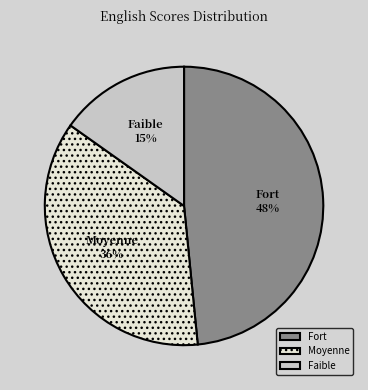

Is it true that Fort is 48% of the pie?

True